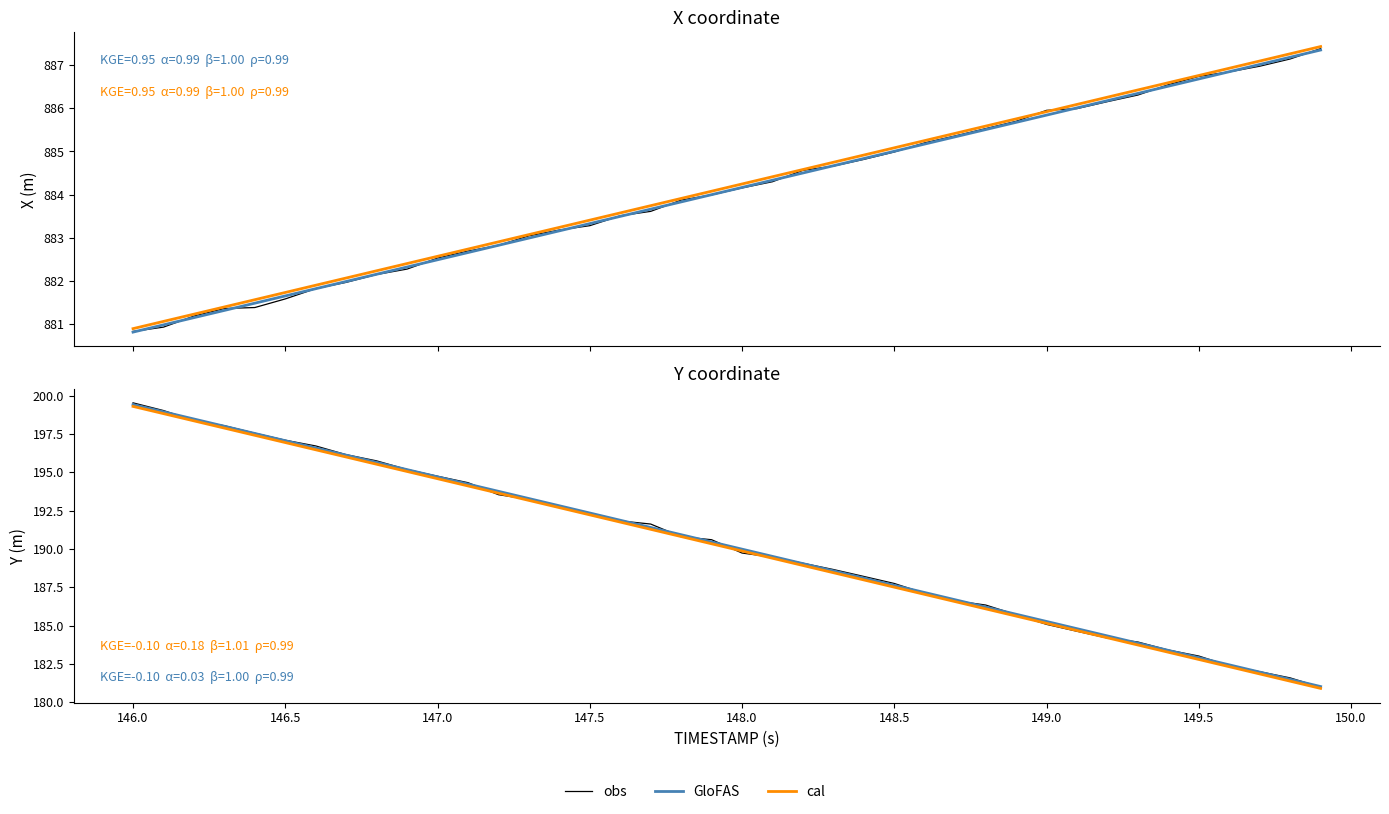

How many data points in cal are above 190?

20